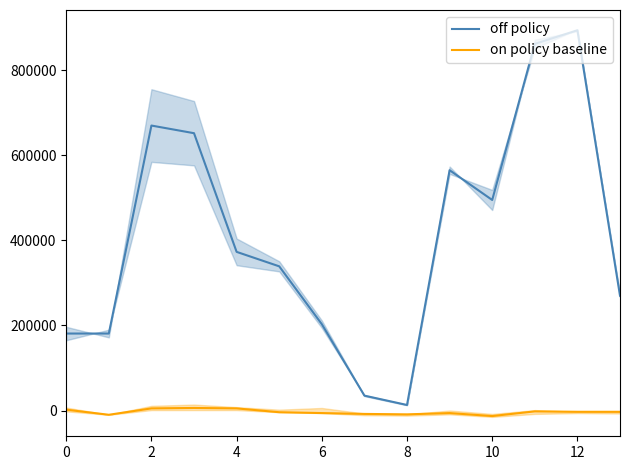

What is the value of the on policy baseline point at the 7th from the left?

-6000.0